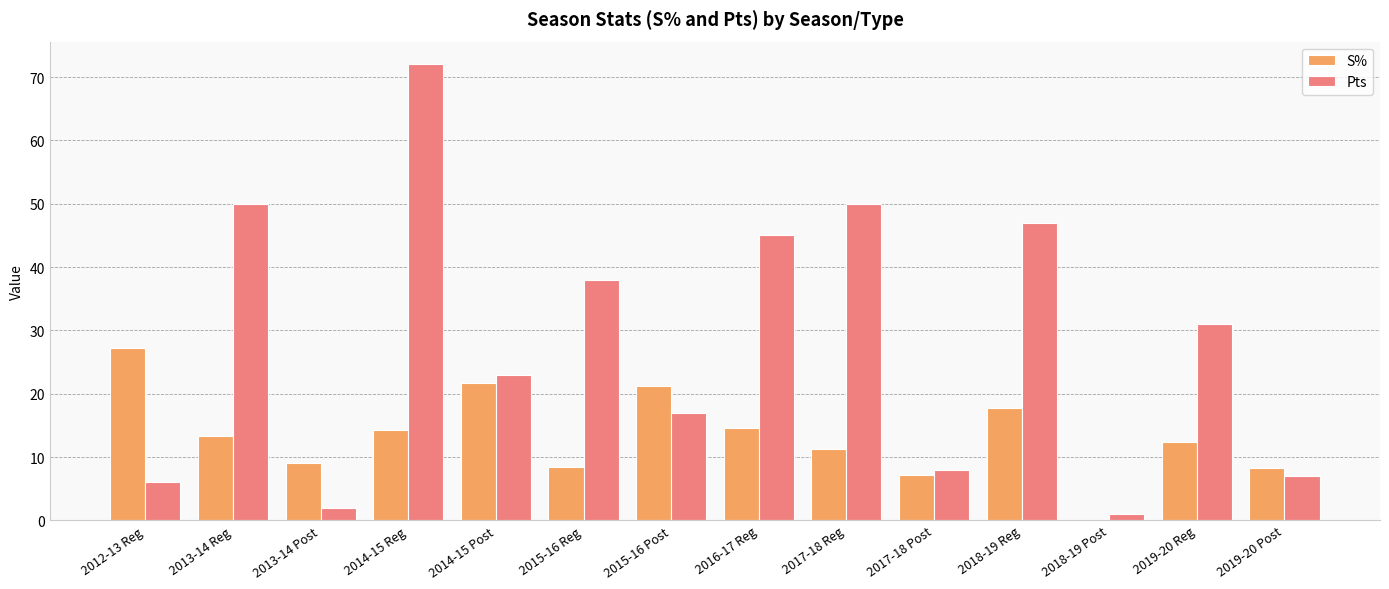

Is the value of S% at 2012-13 Reg greater than the value of Pts at 2016-17 Reg?

No